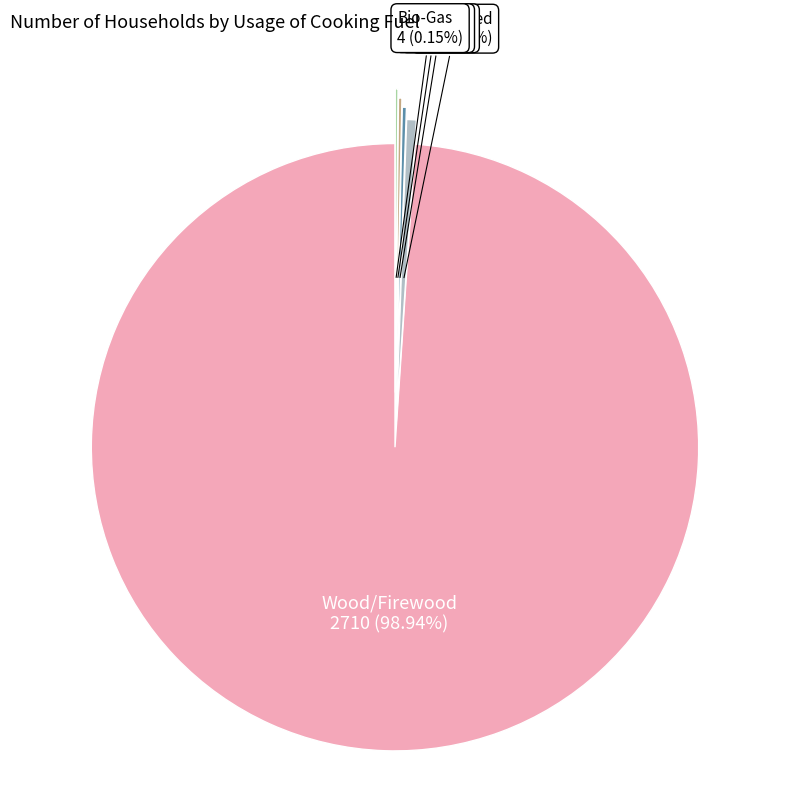

What portion of the pie excludes Not stated?

99.5%